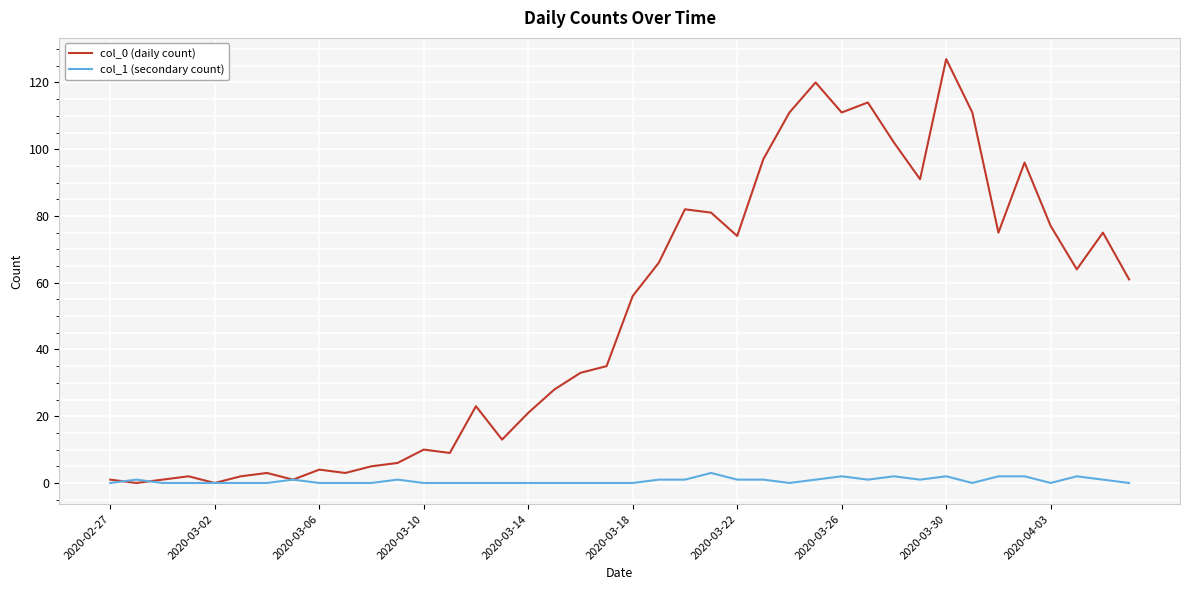

List the series in order of their peak value, highest first.

col_0 (daily count), col_1 (secondary count)